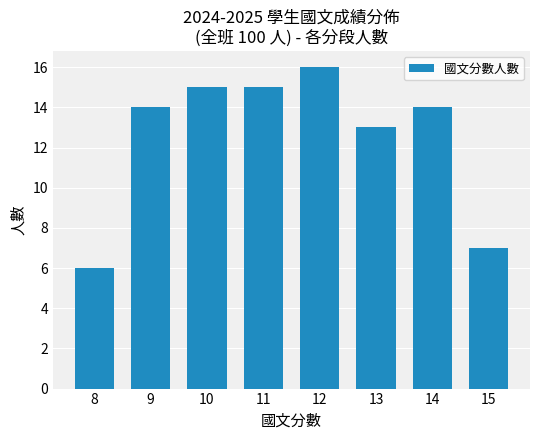

What is the sum of the values at 12 and 10?

31